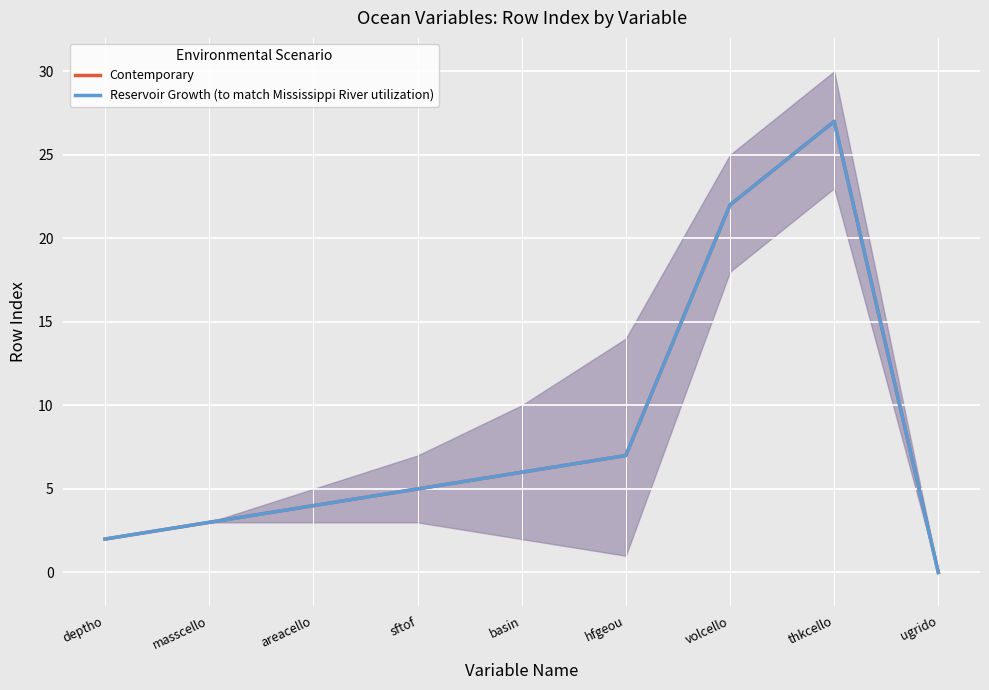

What position from the right is deptho?

9